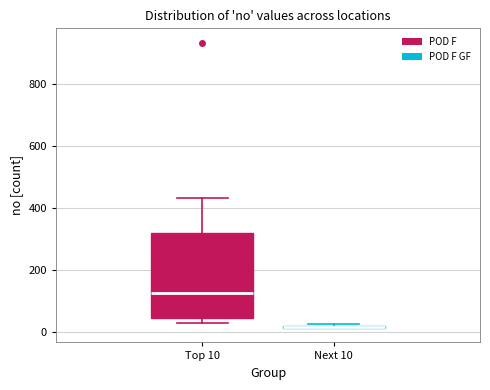

Which box is the tallest, from its lower edge to its upper edge?

Top 10